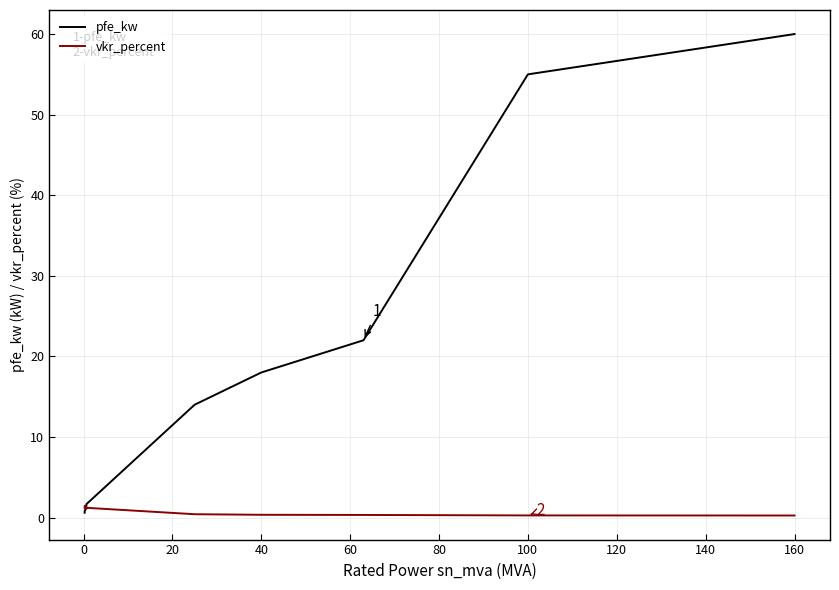

What are all the series names shown in the legend?

pfe_kw, vkr_percent